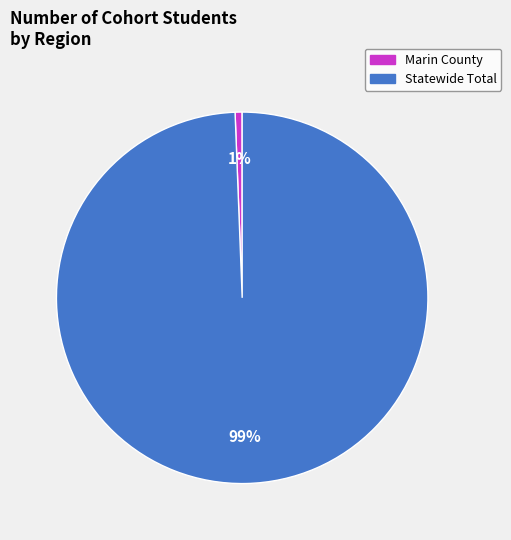

Which category accounts for the majority?

Statewide Total